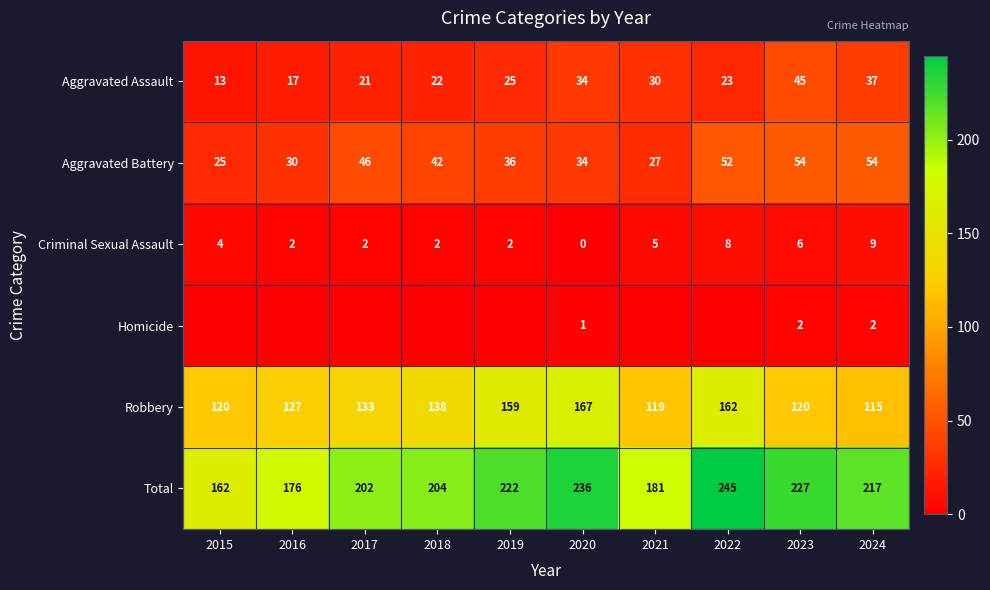

At which category is the sum across all series the highest?

2022